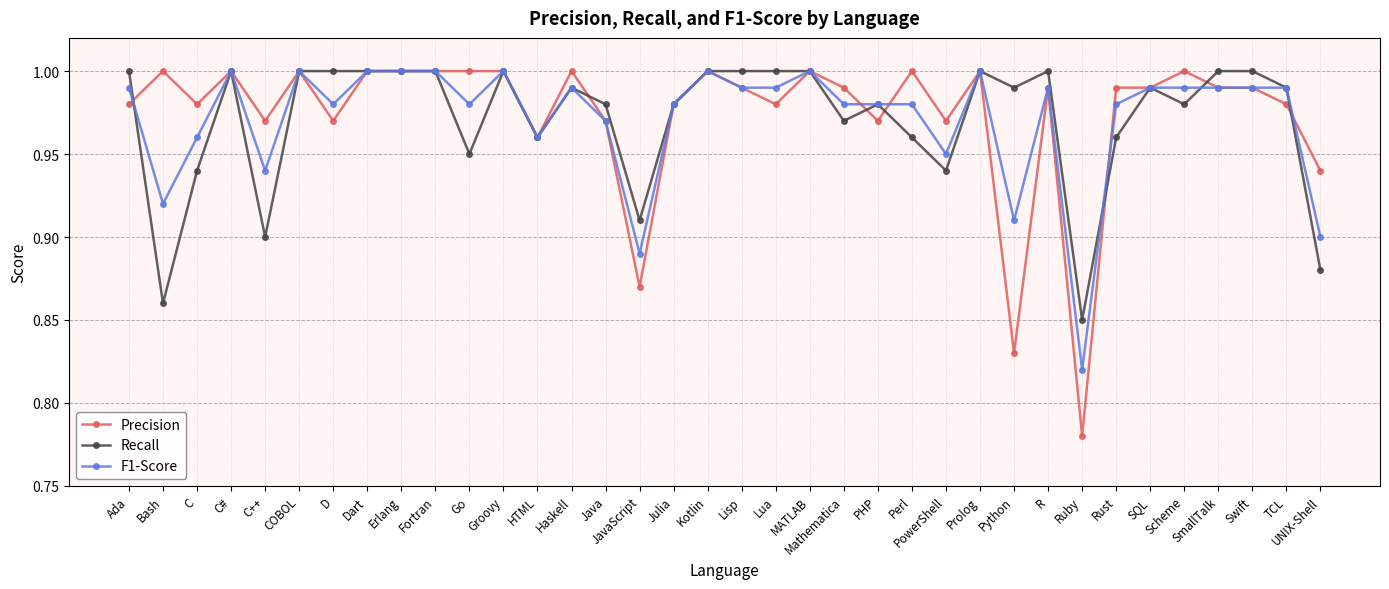

What is the label of the 11th point from the left?

Go